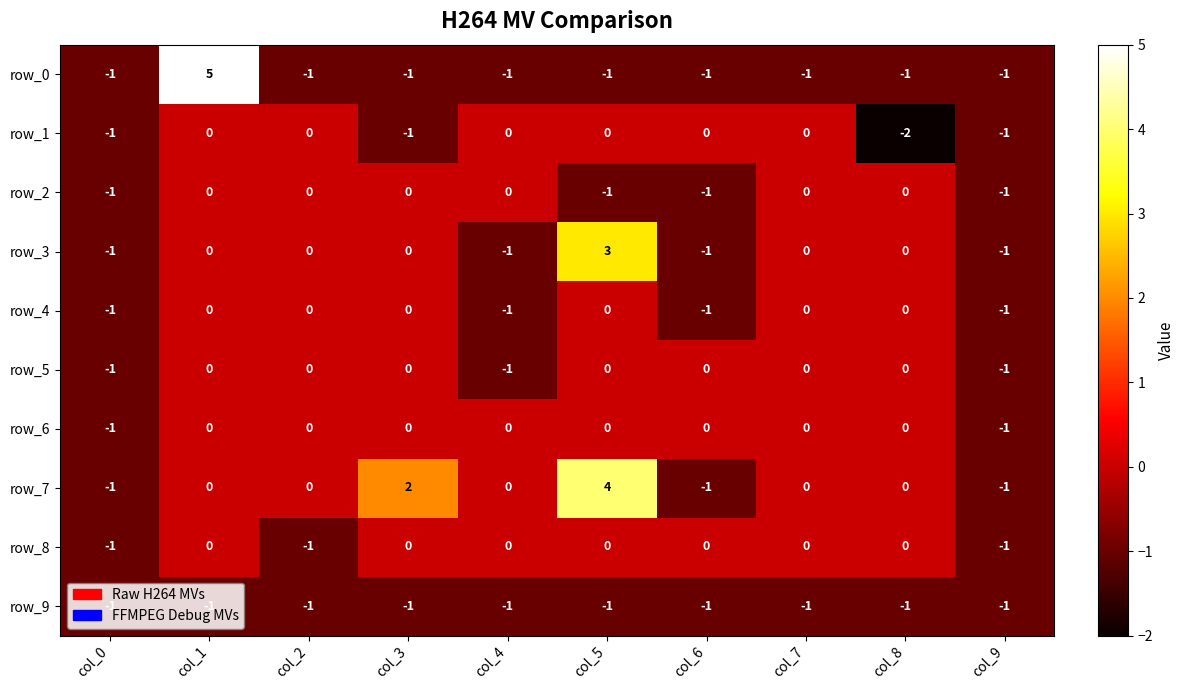

Reading left to right, what are all the values shown in this chart?

row_0: col_0=-1	col_1=5	col_2=-1	col_3=-1	col_4=-1	col_5=-1	col_6=-1	col_7=-1	col_8=-1	col_9=-1
row_1: col_0=-1	col_1=0	col_2=0	col_3=-1	col_4=0	col_5=0	col_6=0	col_7=0	col_8=-2	col_9=-1
row_2: col_0=-1	col_1=0	col_2=0	col_3=0	col_4=0	col_5=-1	col_6=-1	col_7=0	col_8=0	col_9=-1
row_3: col_0=-1	col_1=0	col_2=0	col_3=0	col_4=-1	col_5=3	col_6=-1	col_7=0	col_8=0	col_9=-1
row_4: col_0=-1	col_1=0	col_2=0	col_3=0	col_4=-1	col_5=0	col_6=-1	col_7=0	col_8=0	col_9=-1
row_5: col_0=-1	col_1=0	col_2=0	col_3=0	col_4=-1	col_5=0	col_6=0	col_7=0	col_8=0	col_9=-1
row_6: col_0=-1	col_1=0	col_2=0	col_3=0	col_4=0	col_5=0	col_6=0	col_7=0	col_8=0	col_9=-1
row_7: col_0=-1	col_1=0	col_2=0	col_3=2	col_4=0	col_5=4	col_6=-1	col_7=0	col_8=0	col_9=-1
row_8: col_0=-1	col_1=0	col_2=-1	col_3=0	col_4=0	col_5=0	col_6=0	col_7=0	col_8=0	col_9=-1
row_9: col_0=-1	col_1=-1	col_2=-1	col_3=-1	col_4=-1	col_5=-1	col_6=-1	col_7=-1	col_8=-1	col_9=-1